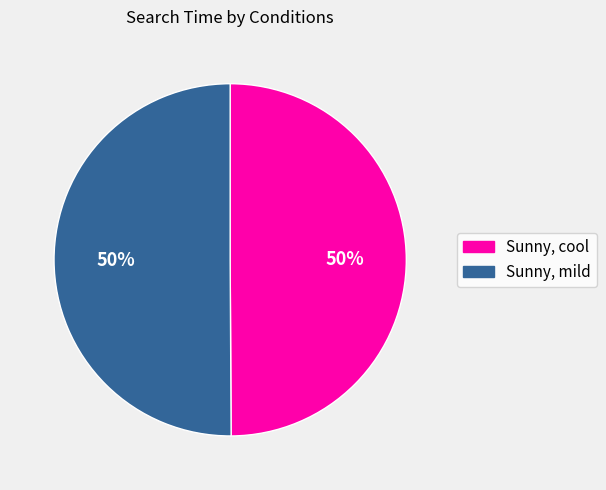

To the nearest percent, what is the combined percentage of Sunny, mild and Sunny, cool?

100%